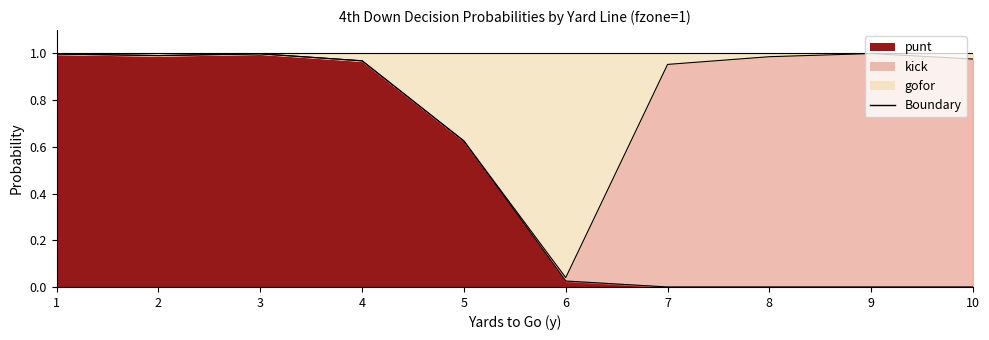

Does the chart have visible grid lines?

No